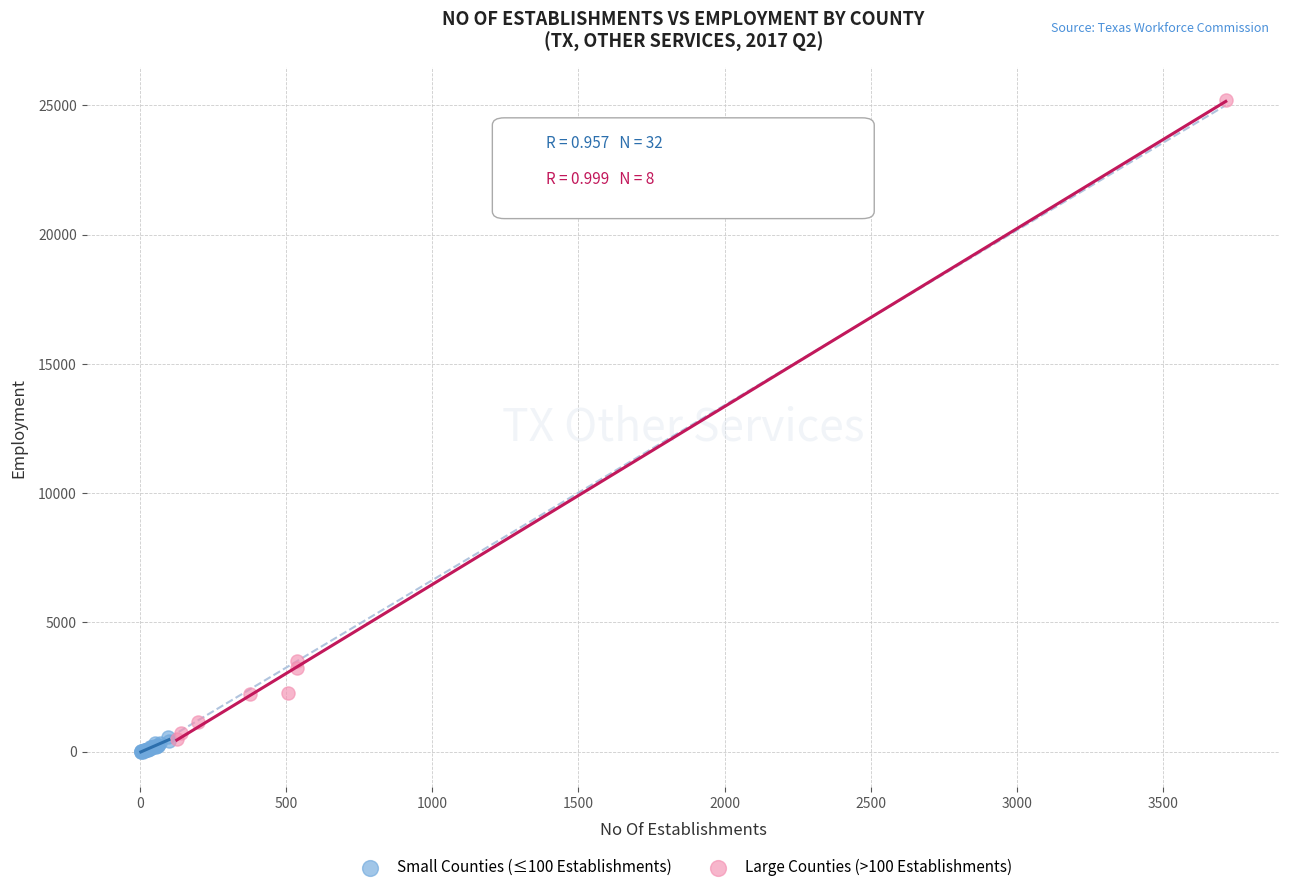

Which series has the widest spread of Y values?

Large Counties (>100 Establishments)